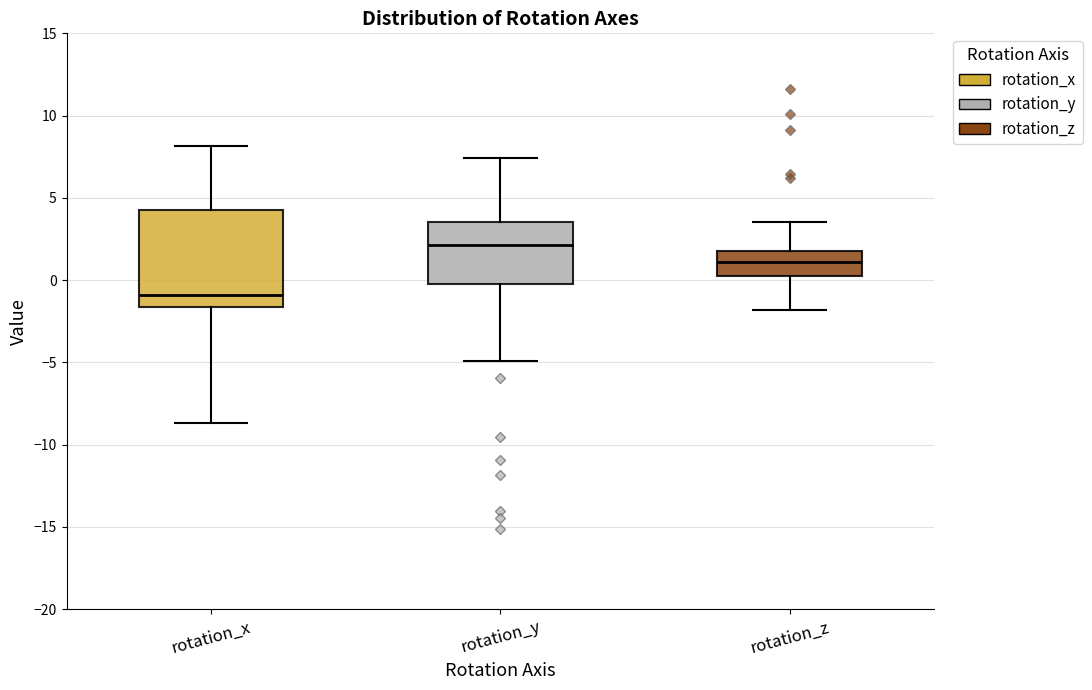

Which box's median line is the highest?

rotation_y